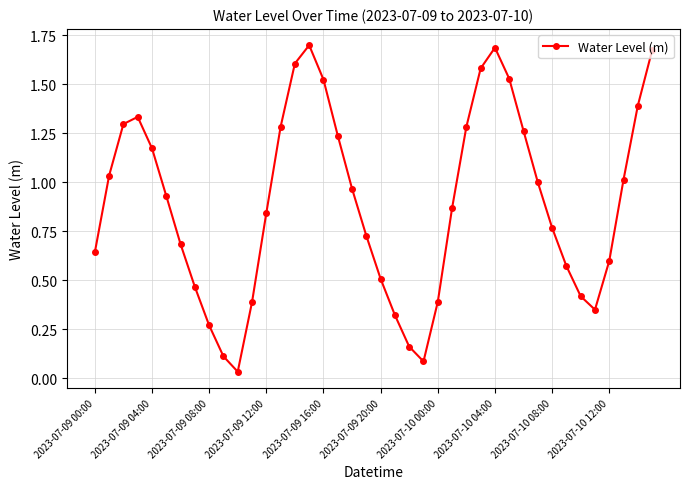

How many points are lower than both their immediate neighbors (excluding endpoints)?

3